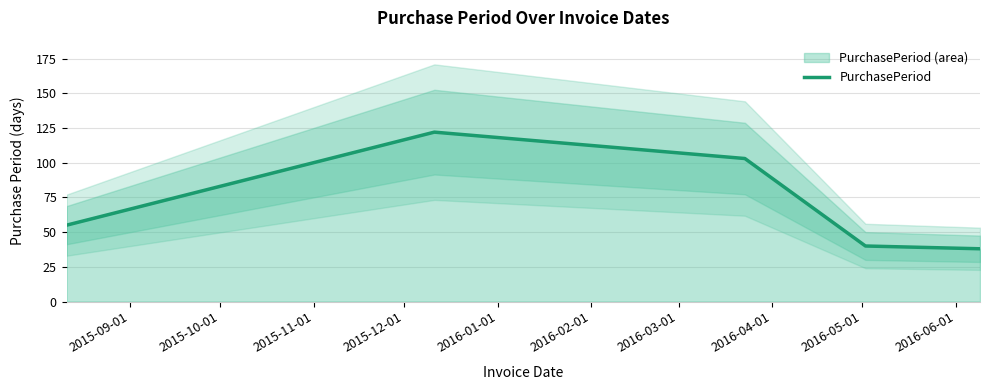

What is the highest value of the PurchasePeriod series?

122